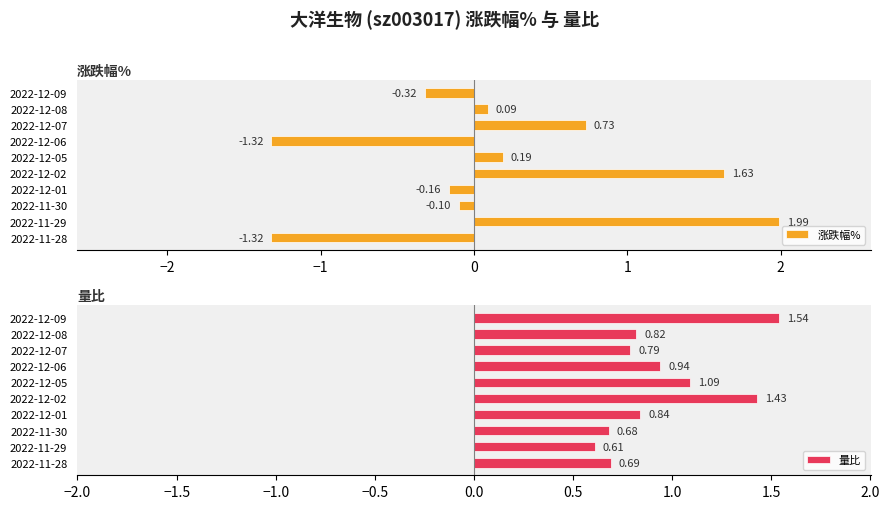

Rank the series by their average value, from highest to lowest.

量比, 涨跌幅%